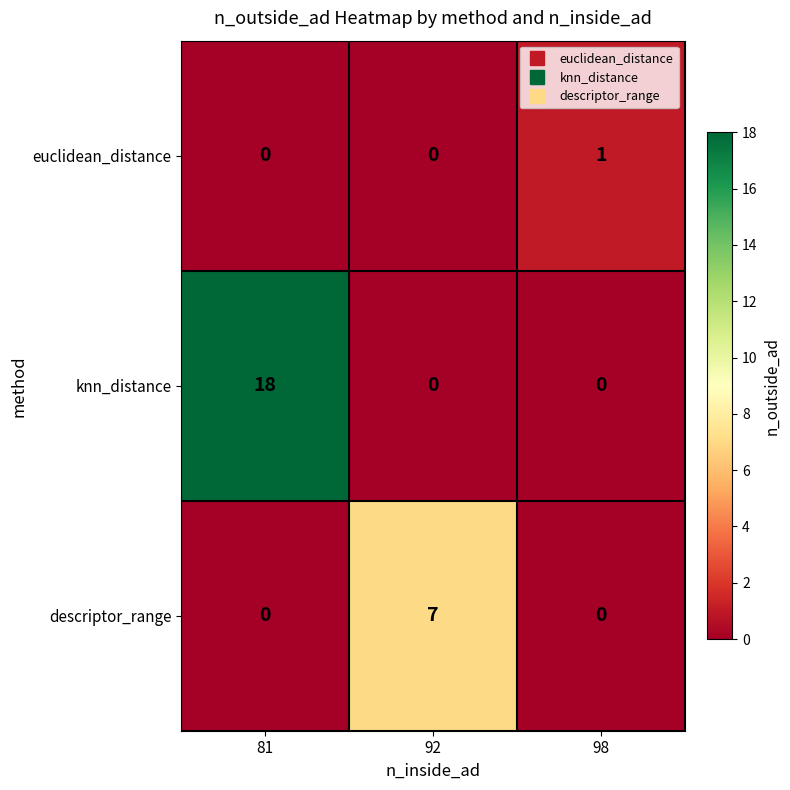

List the series in order of their peak value, lowest first.

euclidean_distance, descriptor_range, knn_distance